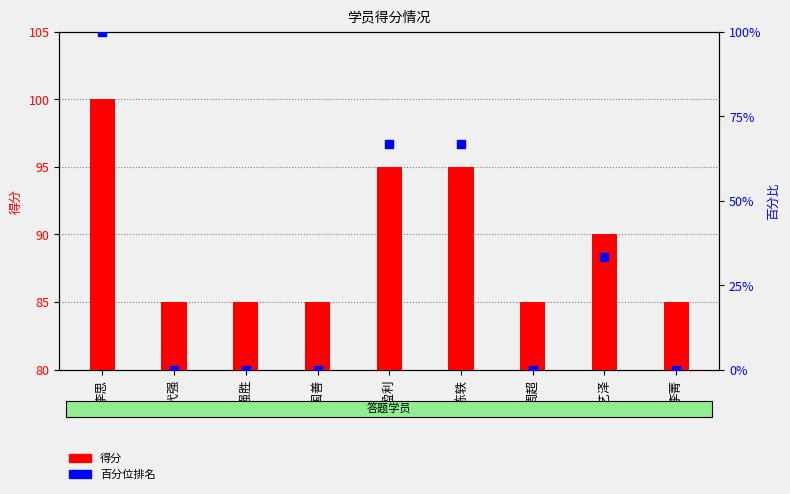

Which series has the widest spread of Y values?

百分位排名